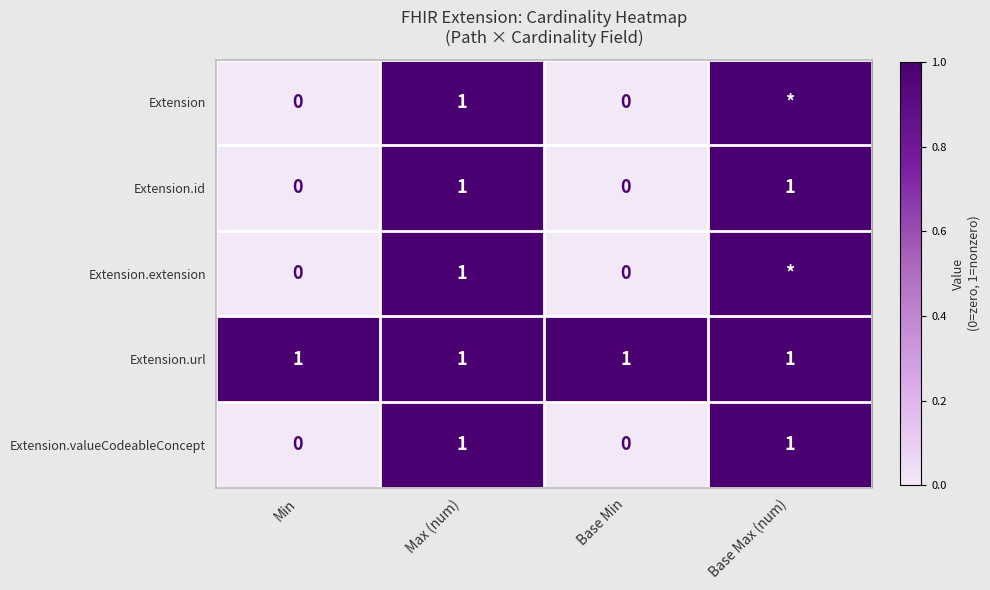

How many Extension.id values are between 0 and 1?

4